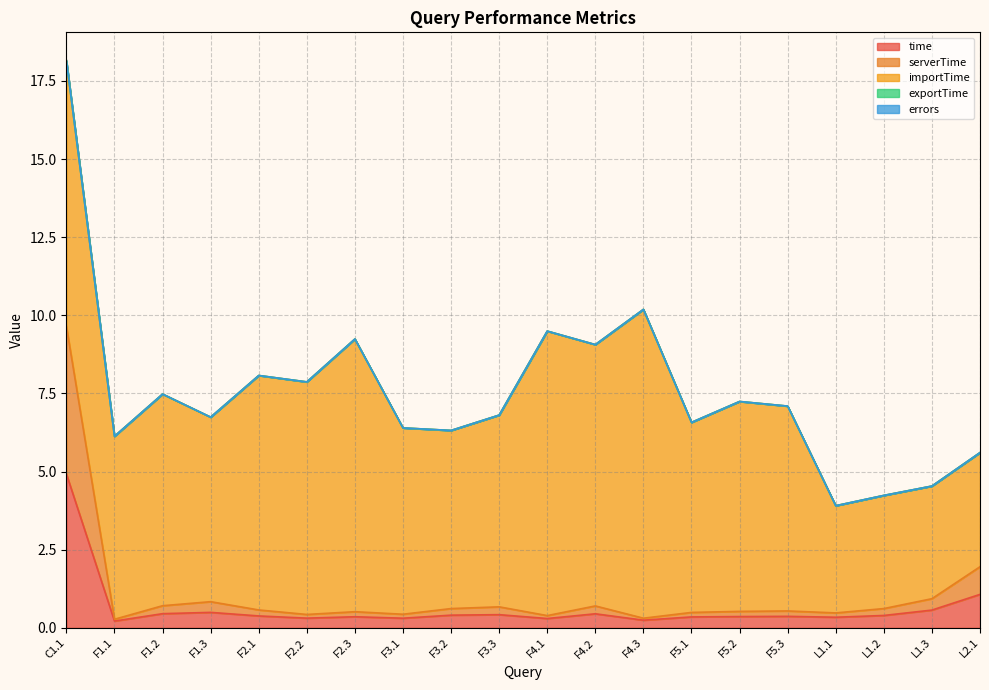

What is the difference between the maximum and minimum values in the serverTime series?

4.7